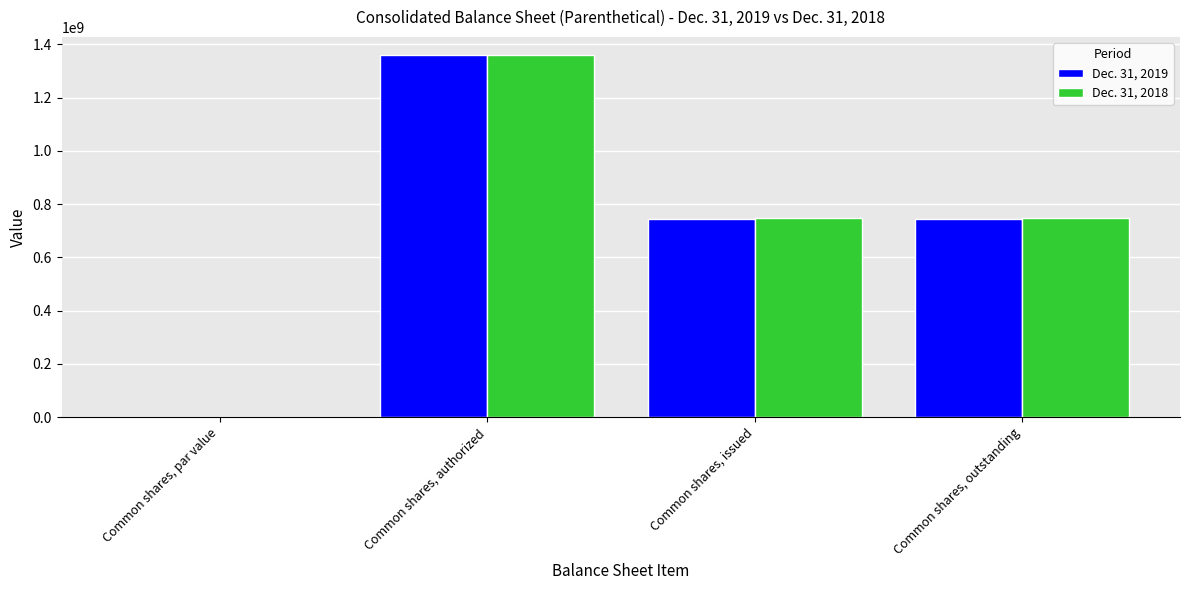

At which label does Dec. 31, 2018 reach its peak?

Common shares, authorized